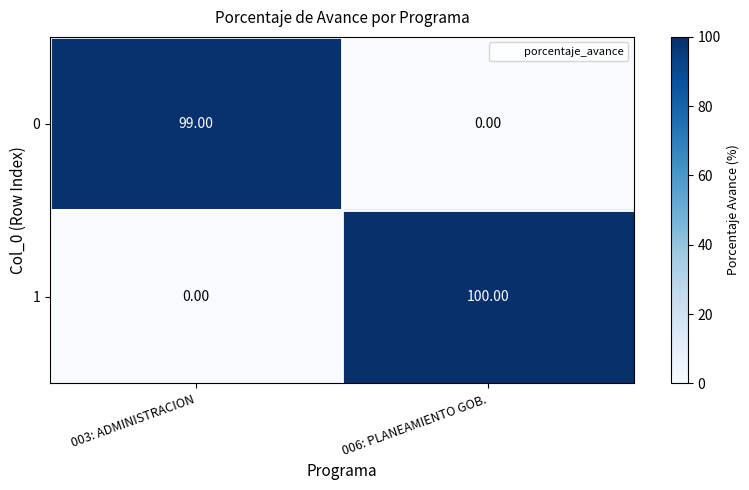

What is the difference between the highest and lowest values at 006: PLANEAMIENTO GOB.?

100